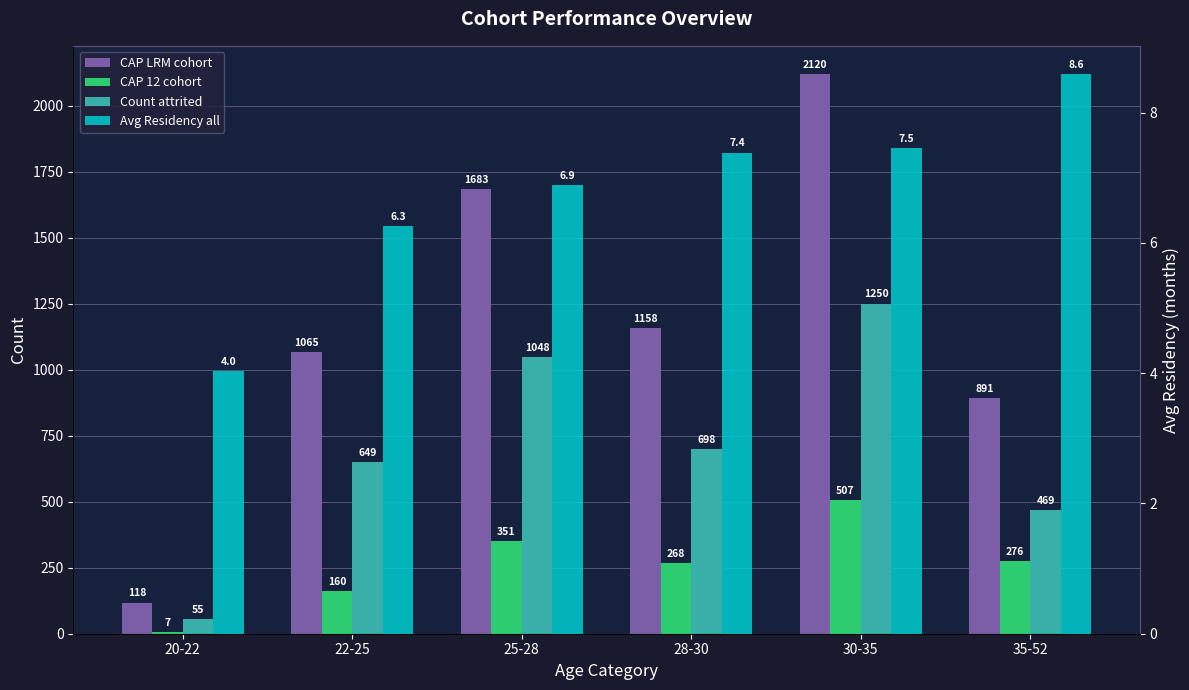

How many bars are there in each group?

4